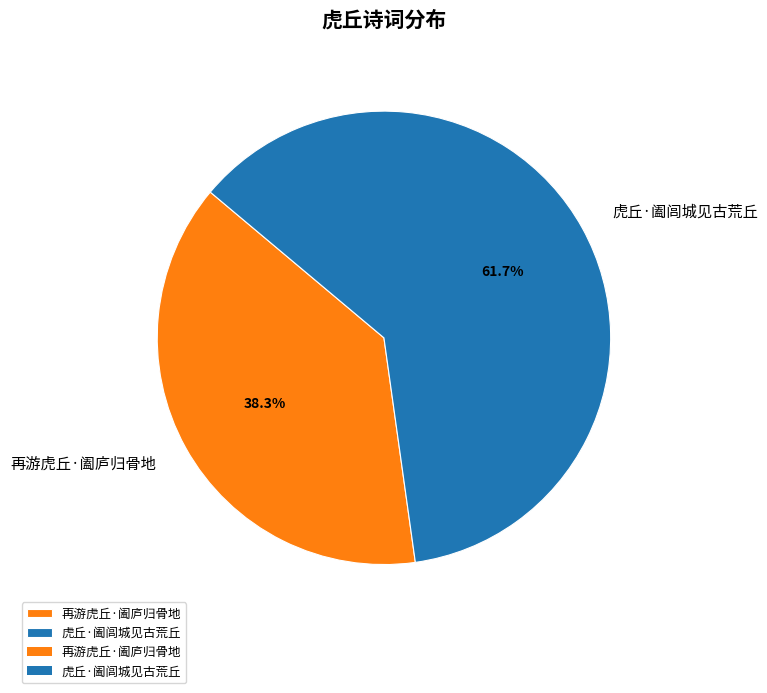

Is it true that 再游虎丘·阖庐归骨地 is 38% of the pie?

True